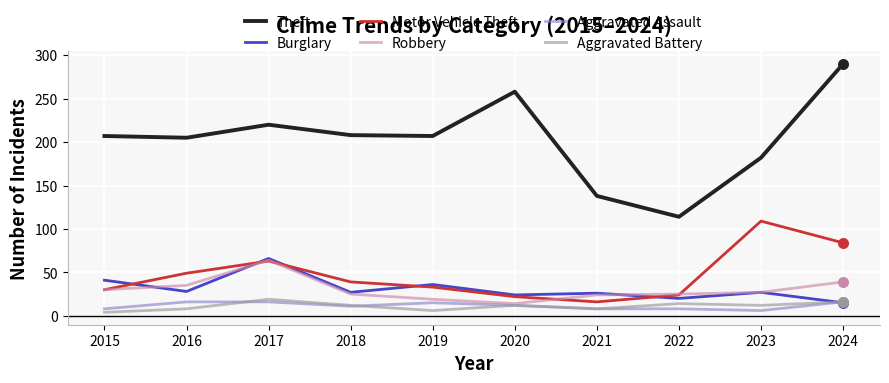

Which series has the largest total across all categories?

Theft